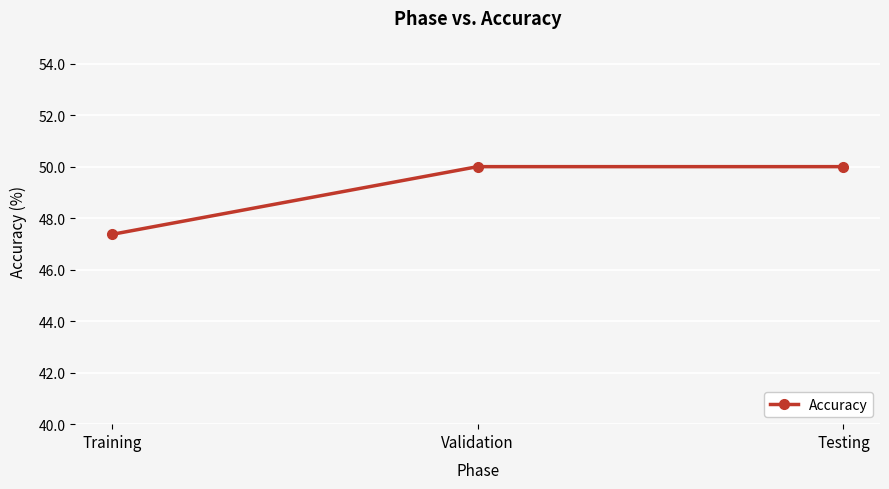

At which label is the value closest to 48?

Training